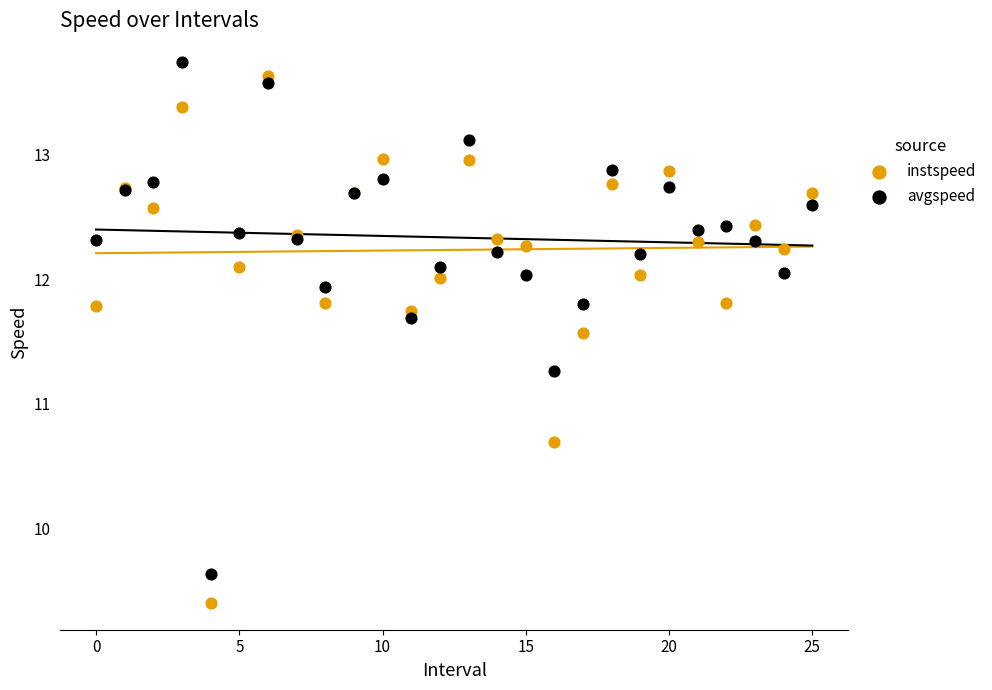

Which series contains the lowest Y value?

instspeed